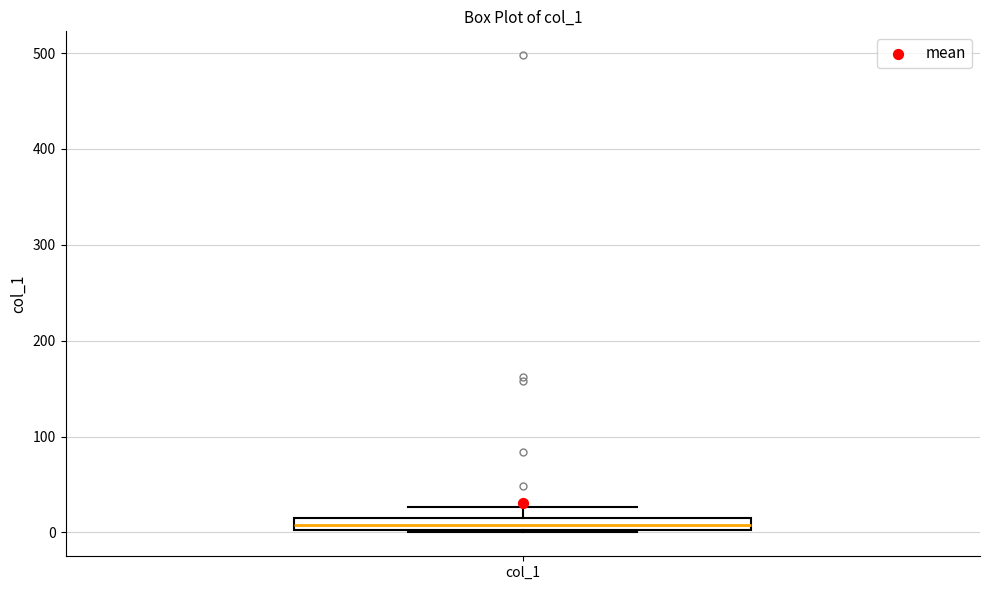

Where is the lower edge of the box for col_1 on the y-axis? The values are not printed on the chart, so give them approximately, as read against the axis.

0